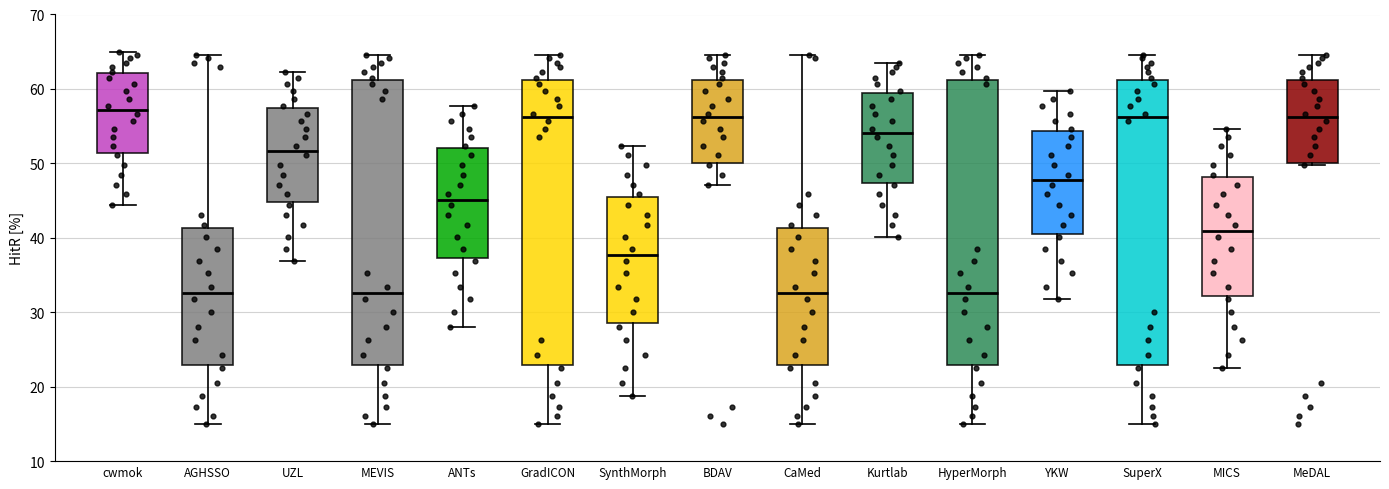

Reading left to right, transcribe this box plot: for each box, give where its median line is, the range the box spans, and where its two whiskers end, as read against the y-axis. The values are not printed on the chart, so give them approximately, as read against the axis.

cwmok: median 57, box 51 to 62, whiskers 44 to 65
AGHSSO: median 33, box 23 to 41, whiskers 15 to 65
UZL: median 52, box 45 to 57, whiskers 37 to 62
MEVIS: median 33, box 23 to 61, whiskers 15 to 65
ANTs: median 45, box 37 to 52, whiskers 28 to 58
GradICON: median 56, box 23 to 61, whiskers 15 to 65
SynthMorph: median 38, box 29 to 45, whiskers 19 to 52
BDAV: median 56, box 50 to 61, whiskers 47 to 65
CaMed: median 33, box 23 to 41, whiskers 15 to 65
Kurtlab: median 54, box 47 to 60, whiskers 40 to 63
HyperMorph: median 33, box 23 to 61, whiskers 15 to 65
YKW: median 48, box 41 to 54, whiskers 32 to 60
SuperX: median 56, box 23 to 61, whiskers 15 to 65
MICS: median 41, box 32 to 48, whiskers 22 to 55
MeDAL: median 56, box 50 to 61, whiskers 50 (just below the box's lower edge) to 65